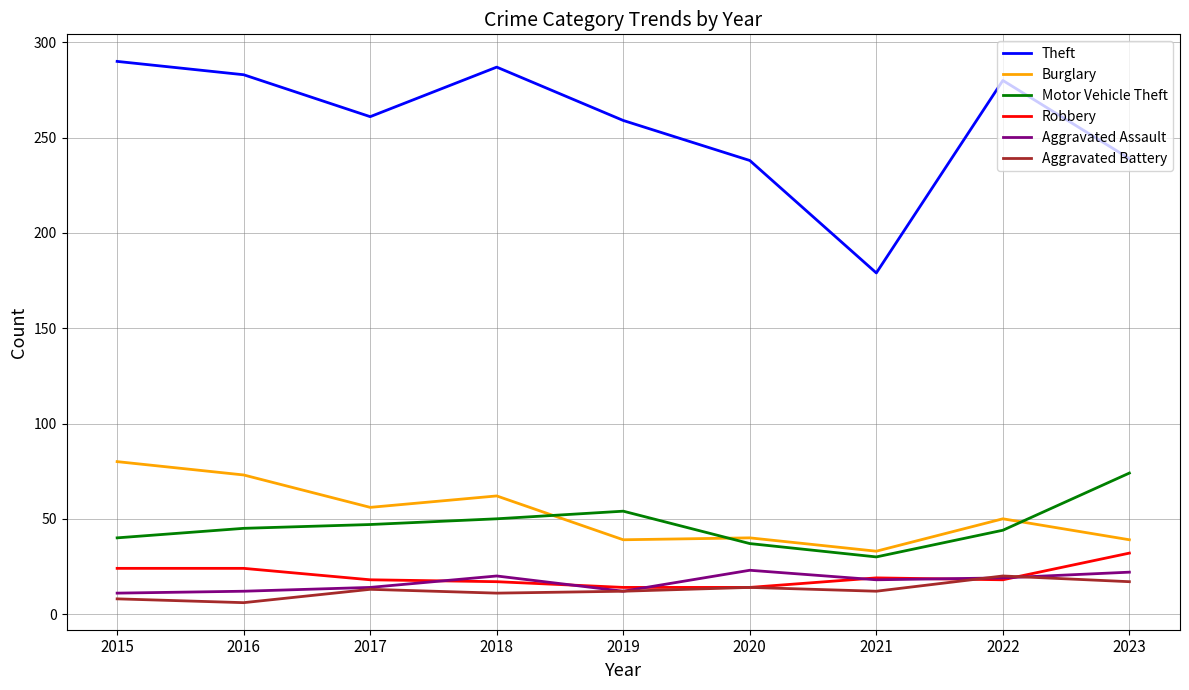

How many categories are shown in the chart?

9